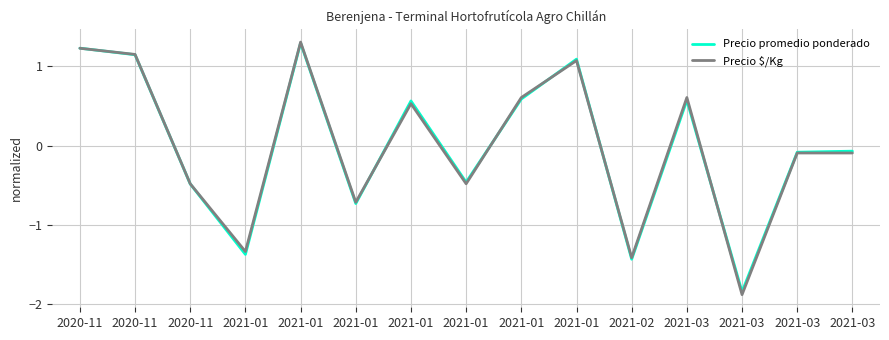

Is this an area chart (filled region under the line)?

No